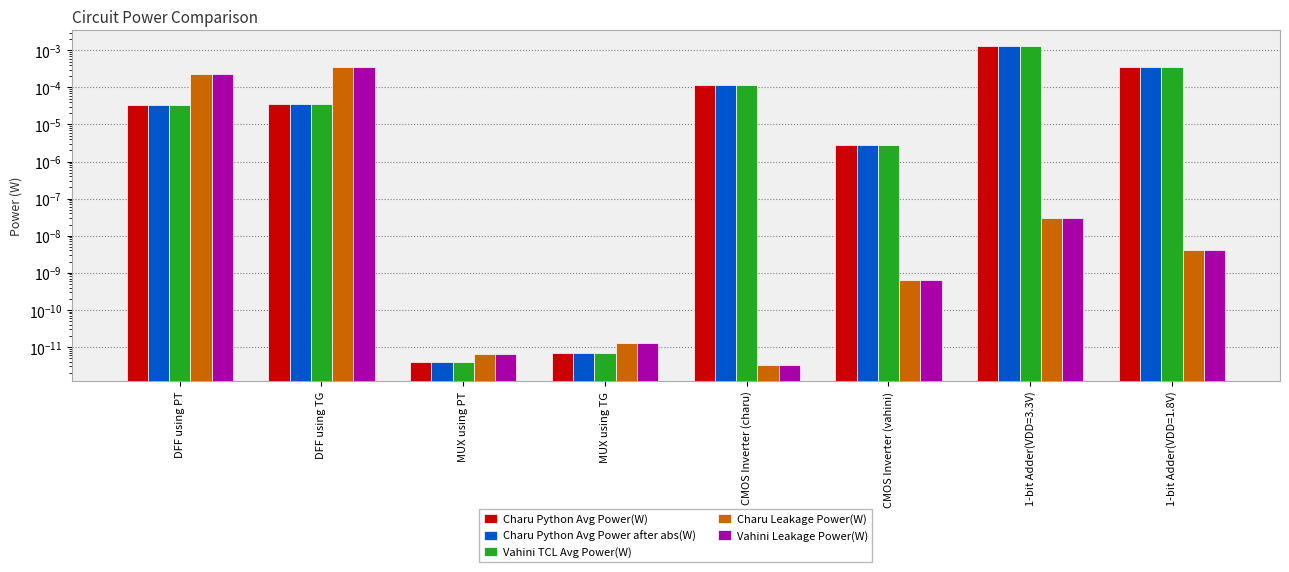

Between CMOS Inverter (vahini) and 1-bit Adder(VDD=1.8V), which series saw the biggest shift?

Charu Python Avg Power(W)